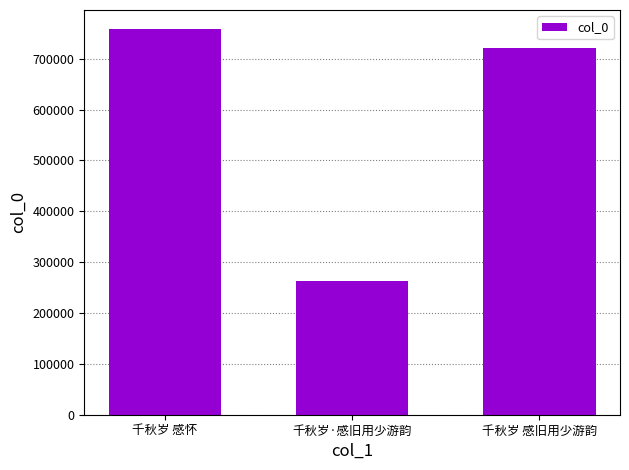

What is the value of the 3rd bar from the left?

720907